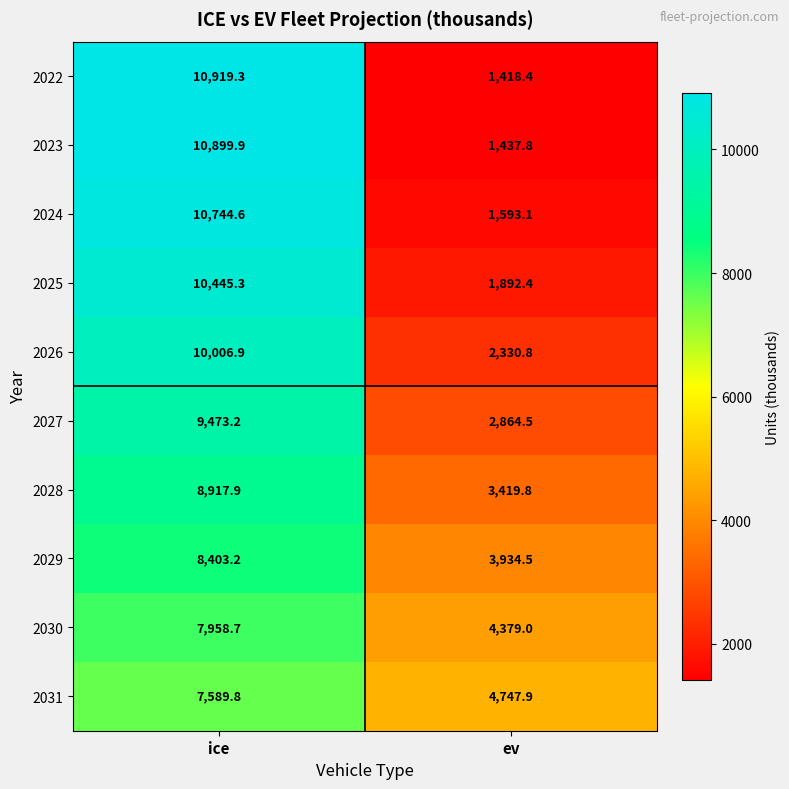

At which category does the chart reach its minimum across all series?

ev